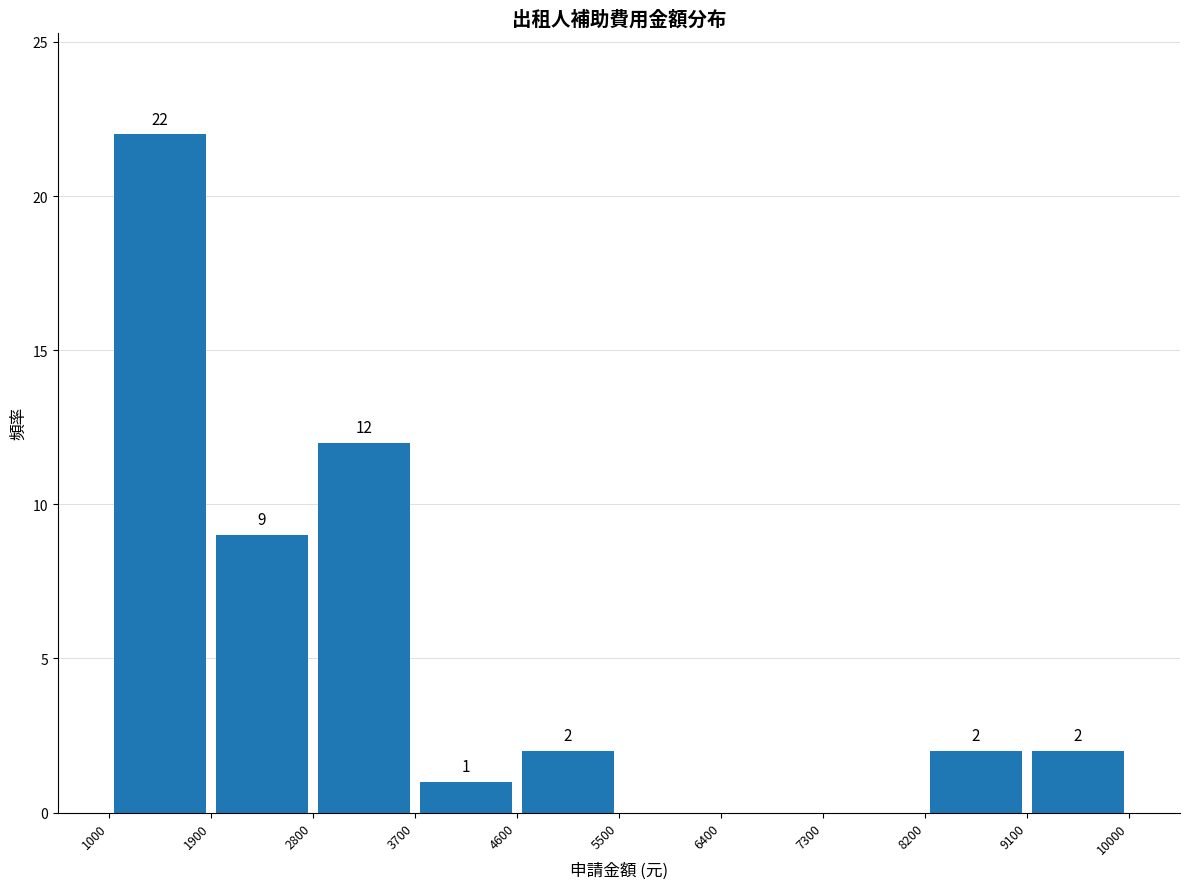

Which range on the x-axis has the tallest bar?

1000 to 1900